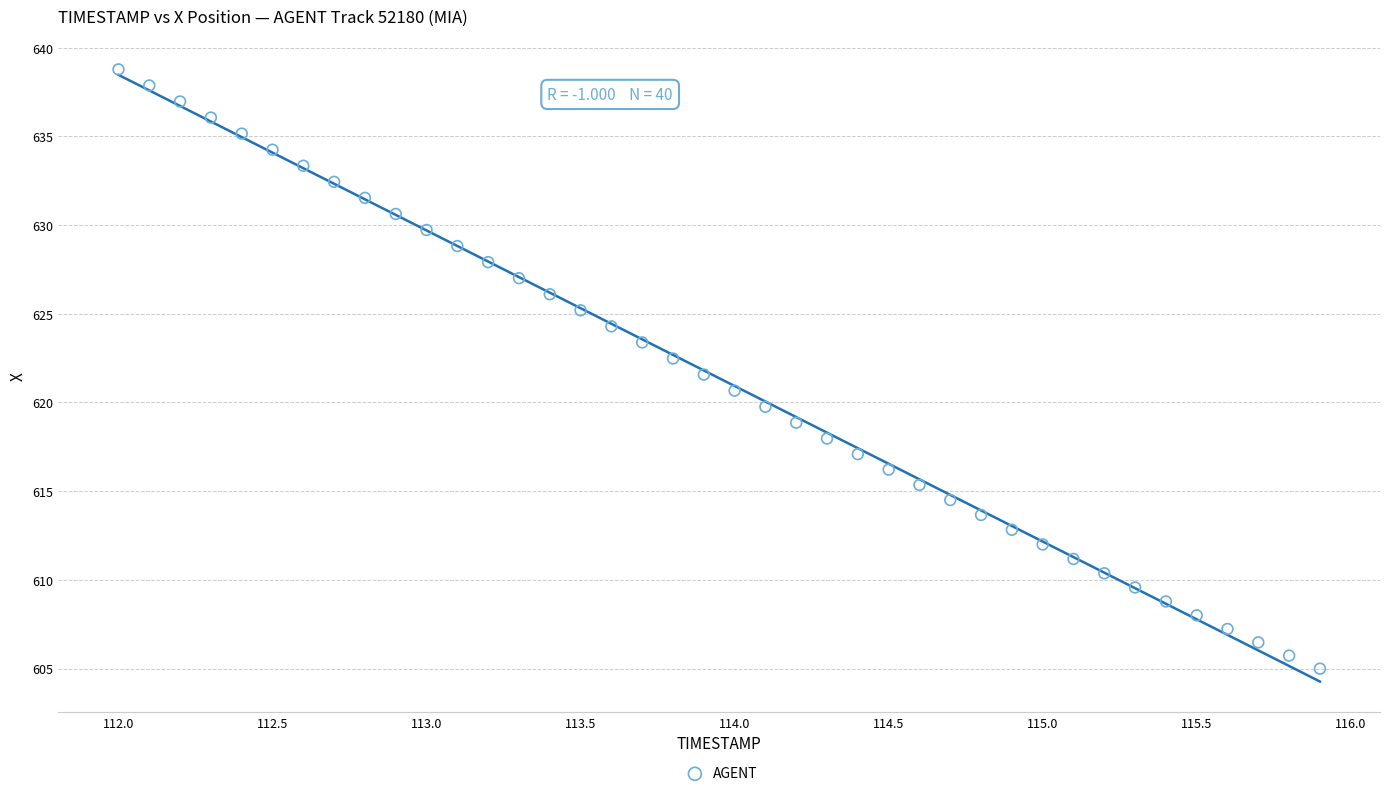

What is the range of X values (max minus min)?

3.9